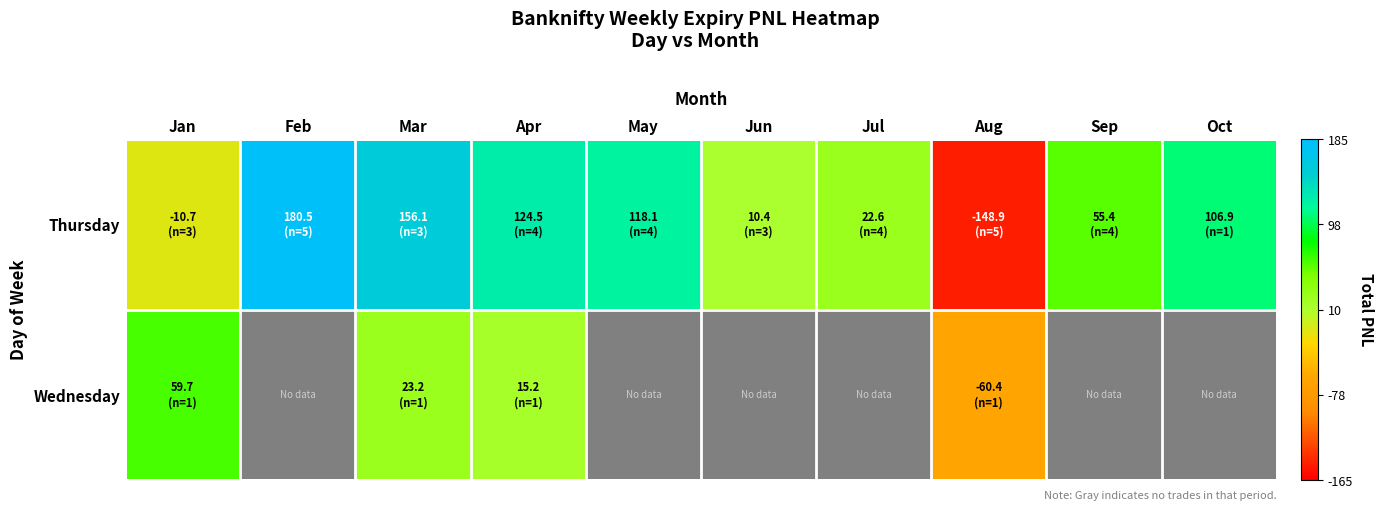

Between Jul and Oct, which is larger?

Oct